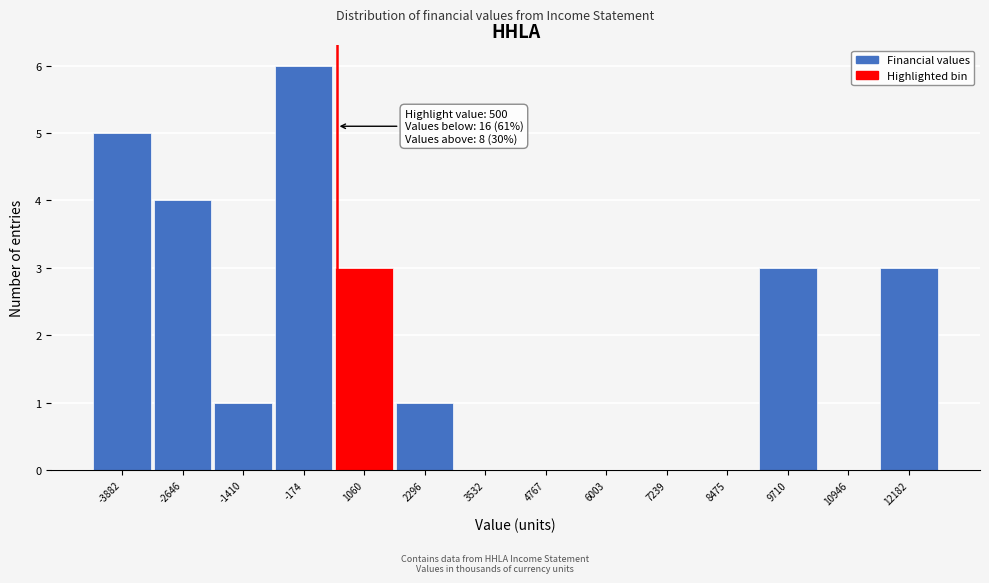

Which range on the x-axis has the tallest bar?

-800 to 400